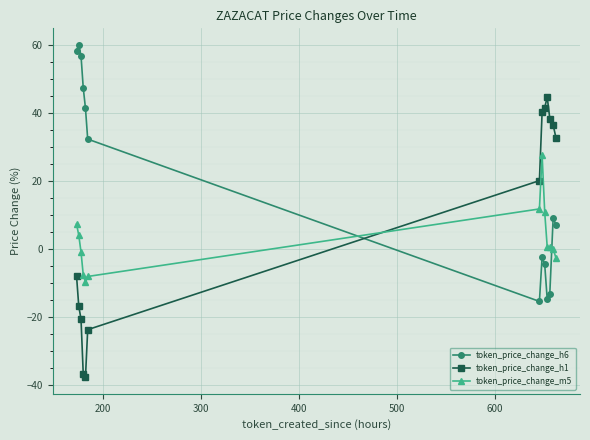

What is the maximum value for token_price_change_h6?

60.0